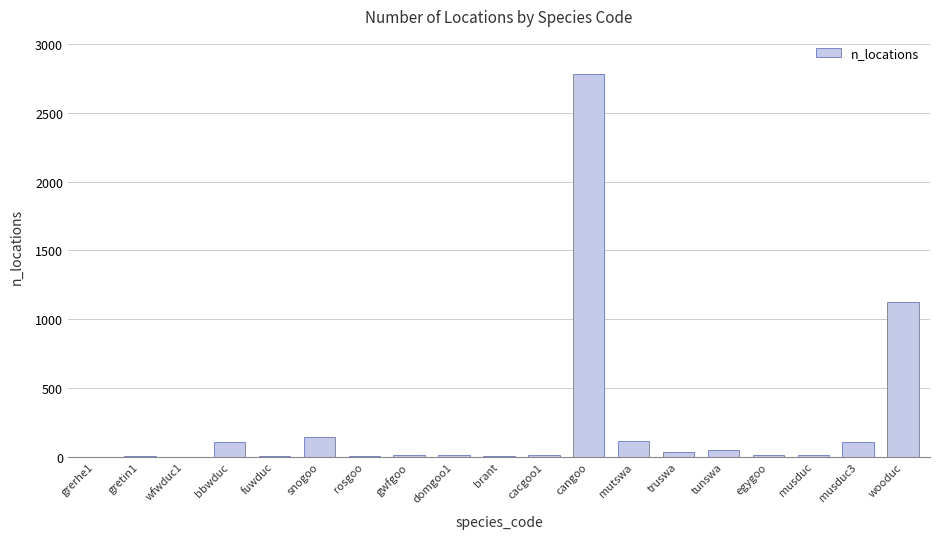

Between rosgoo and bbwduc, which is larger?

bbwduc